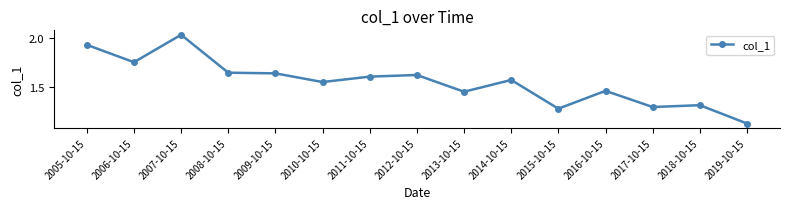

Where is the first local minimum?

2006-10-15